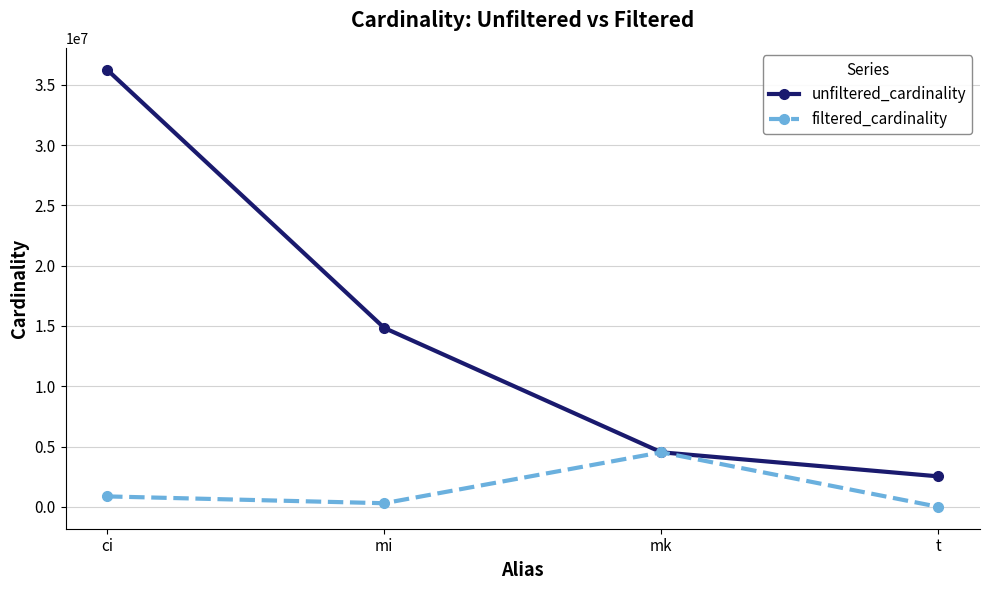

Does the chart have visible grid lines?

Yes